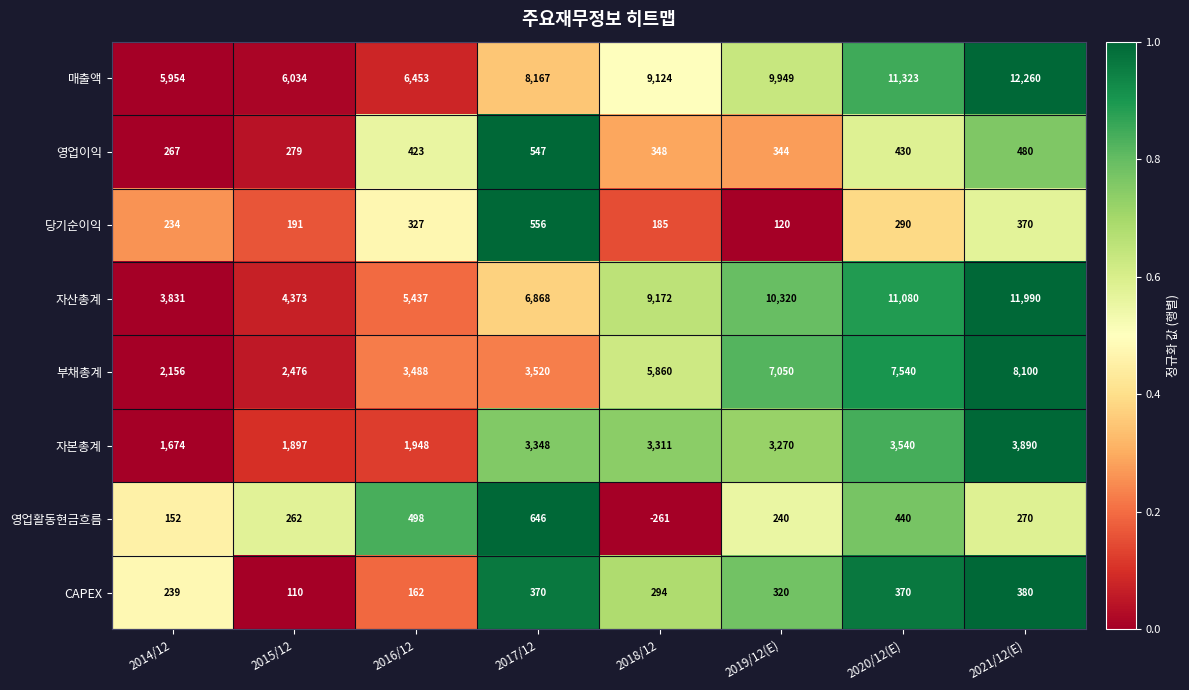

The 부채총계 series shows 7050 at 2019/12(E). True or false?

True